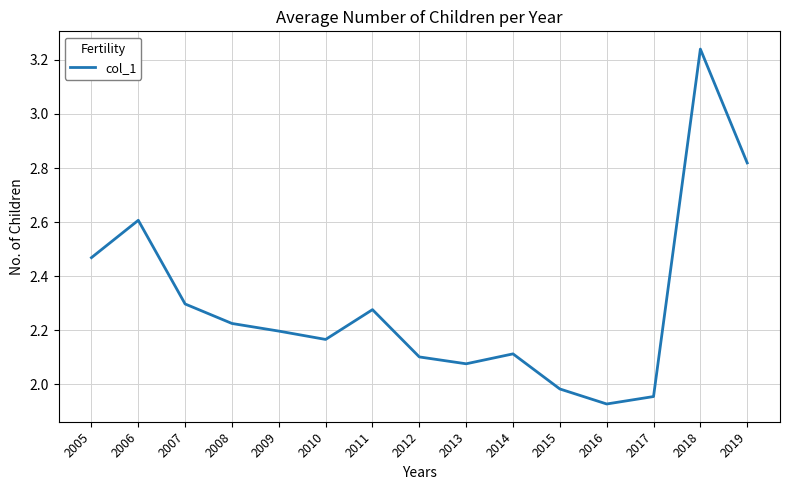

What is the change in value from 2008 to 2018?

+1.0